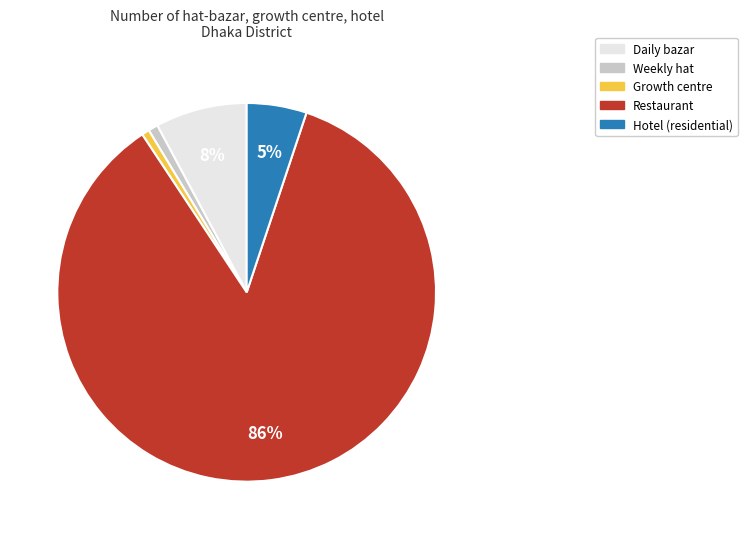

The Hotel (residential) slice represents 15% of the pie. True or false?

False